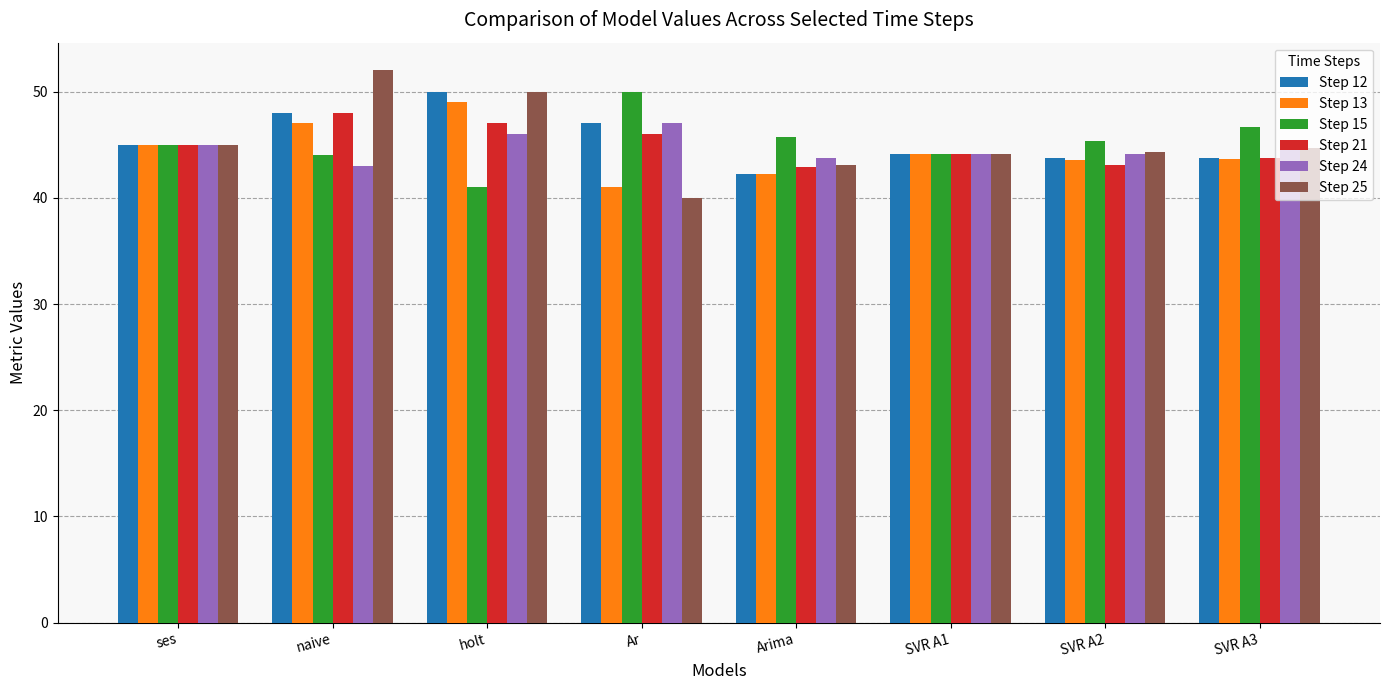

What is the total value across all series at Arima?

259.9